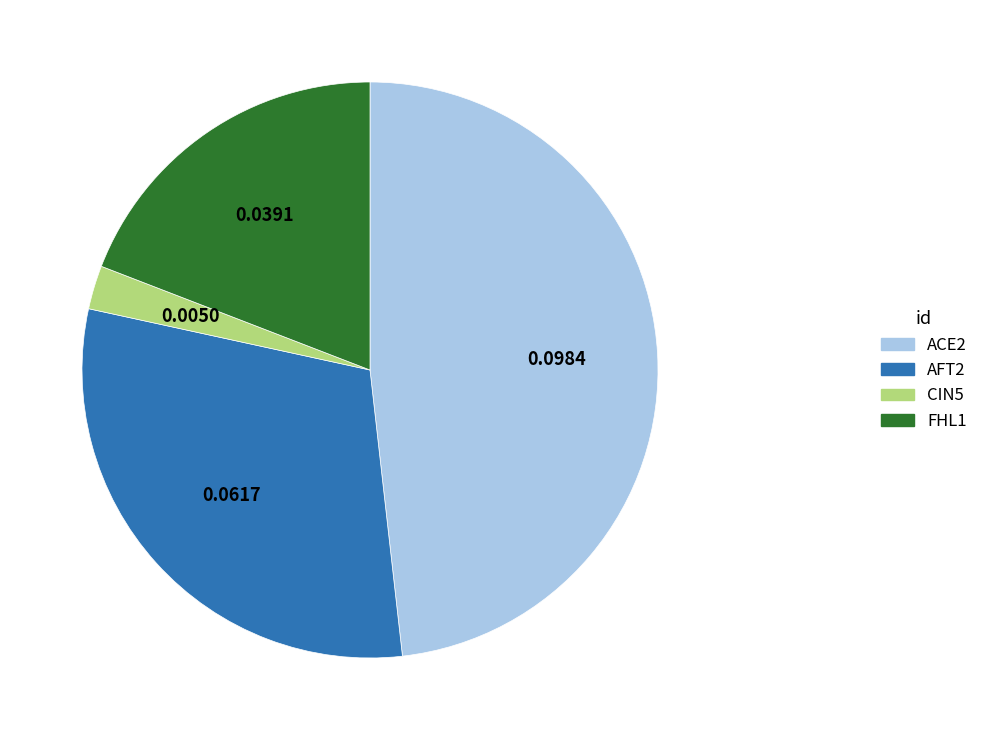

What is the smallest slice in the pie chart?

CIN5